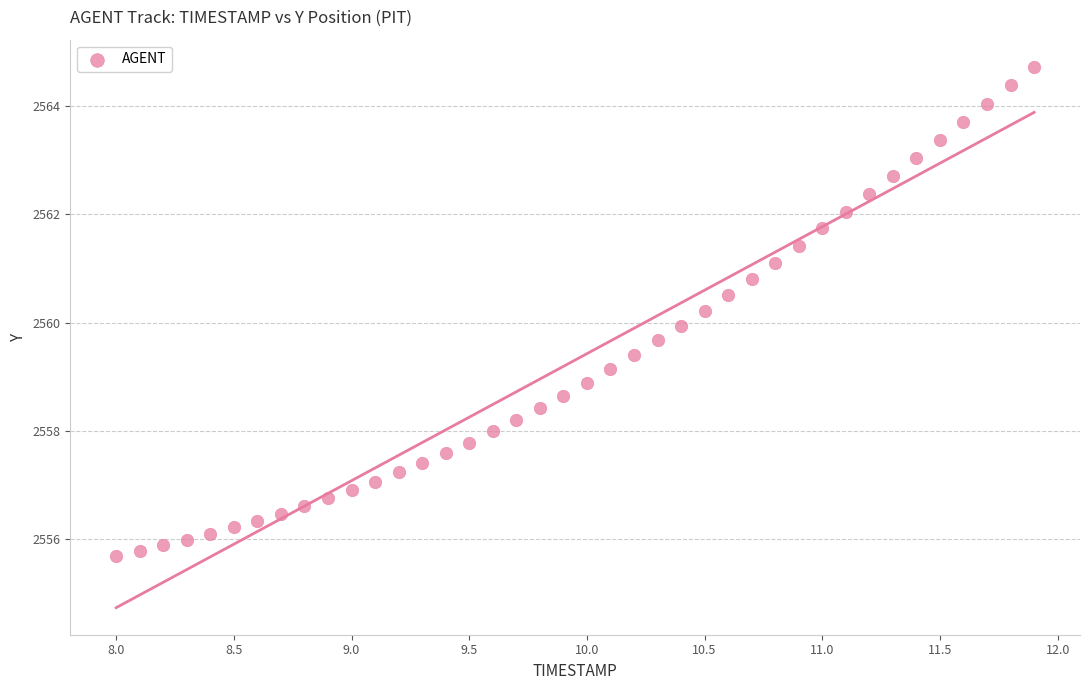

What is the range of X values (max minus min)?

3.9